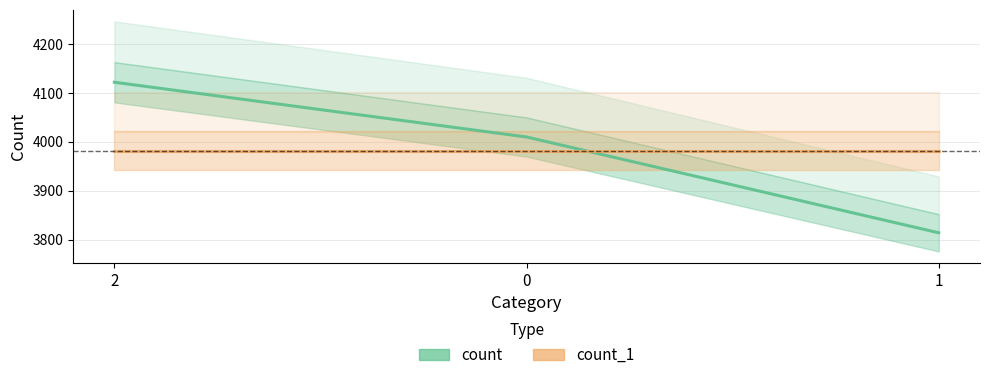

Which label corresponds to the largest value in the chart?

2